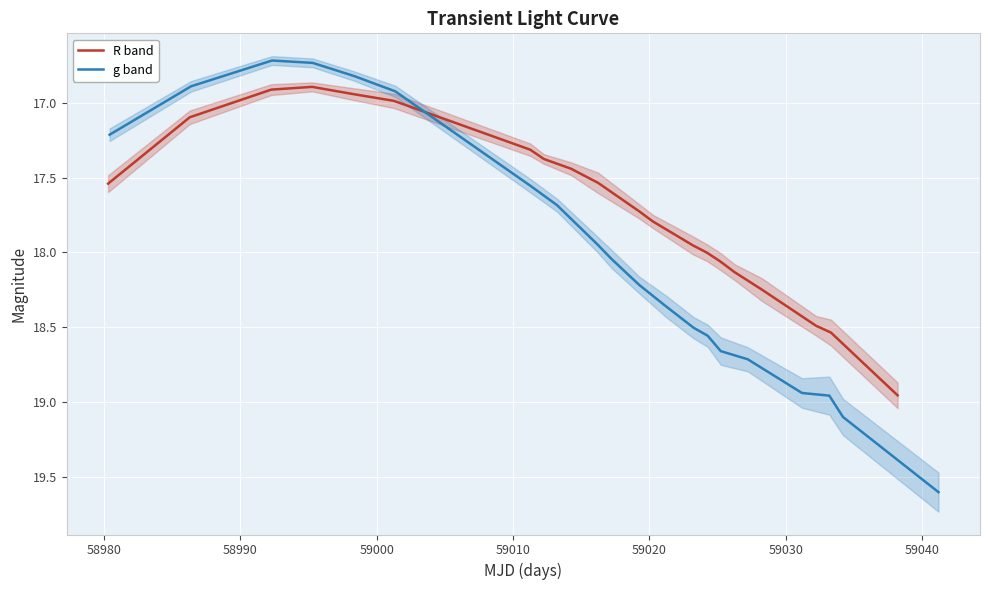

What is the difference between the highest and lowest values at 58990?

0.2